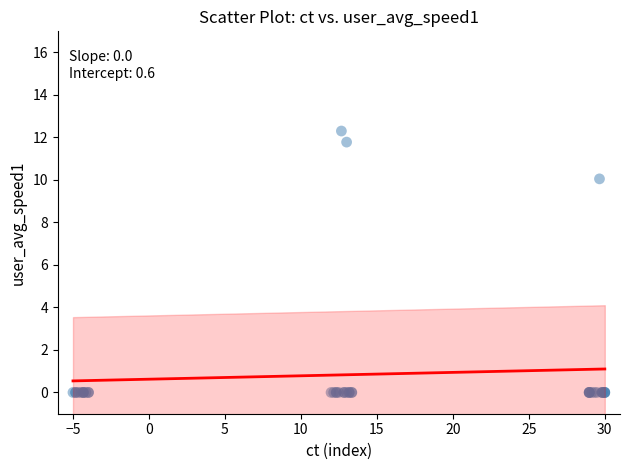

What Y value in the scatter plot is closest to 6?

10.0